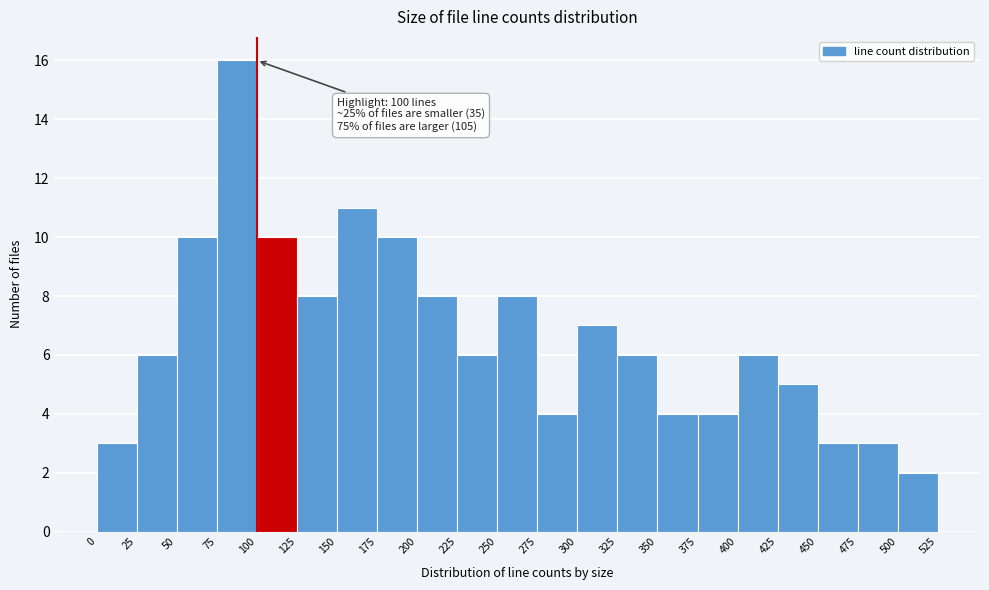

Over which range of the x-axis is the bar tallest?

75 to 100